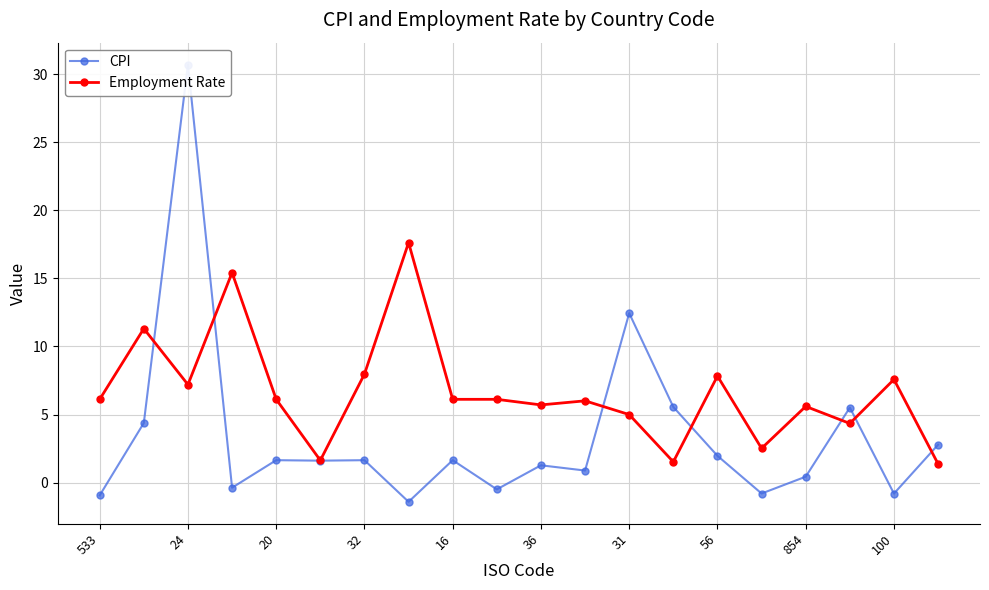

True or false: Employment Rate and CPI intersect in this chart.

True